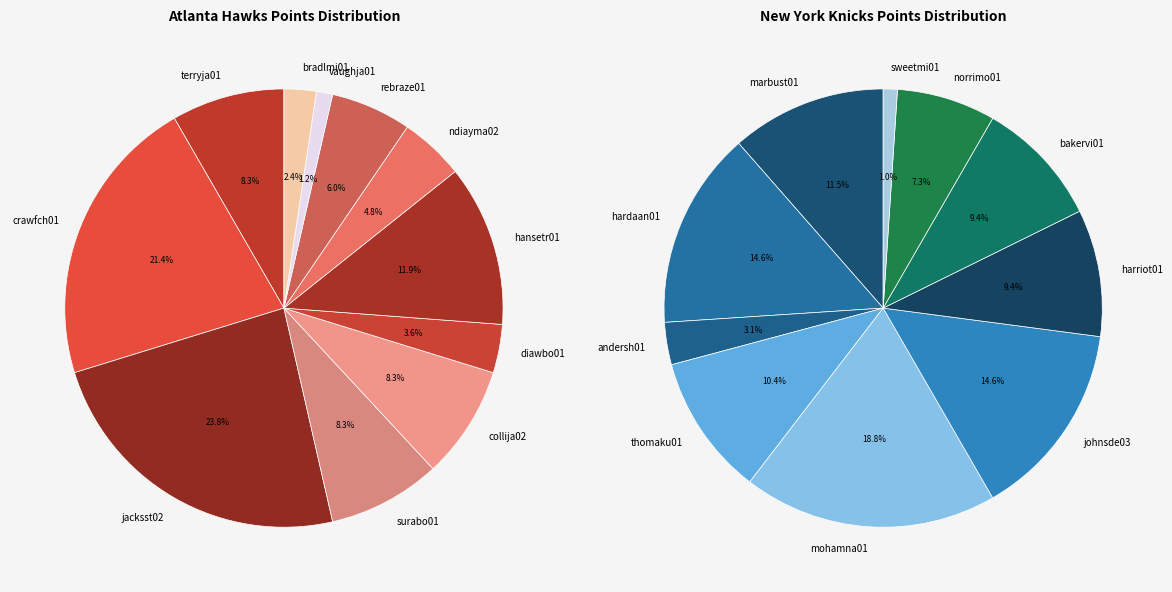

To the nearest percent, what is the combined percentage of crawfch01 and surabo01?

30%